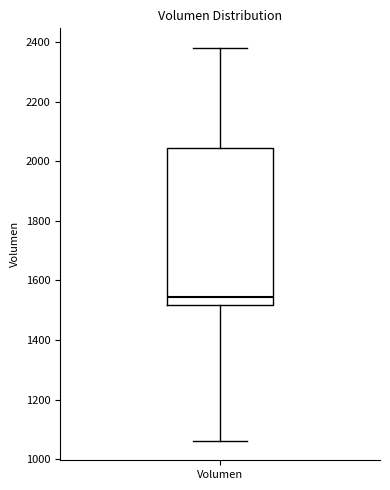

Where does the median line of the box for Volumen sit on the y-axis? The values are not printed on the chart, so give them approximately, as read against the axis.

1540